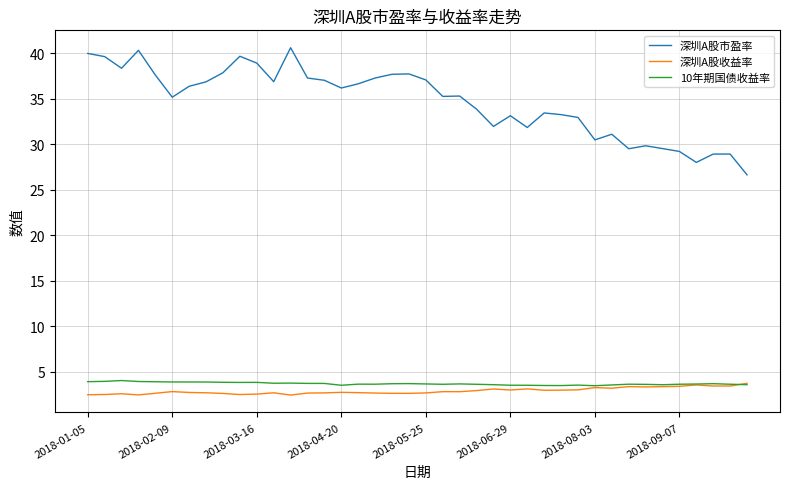

True or false: 深圳A股市盈率 and 深圳A股收益率 cross at least once.

False